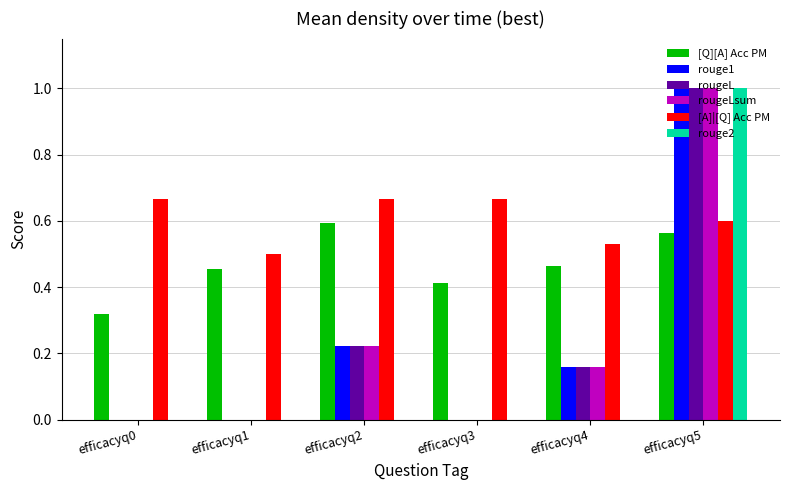

Between efficacyq2 and efficacyq5, which series saw the biggest shift?

rouge2